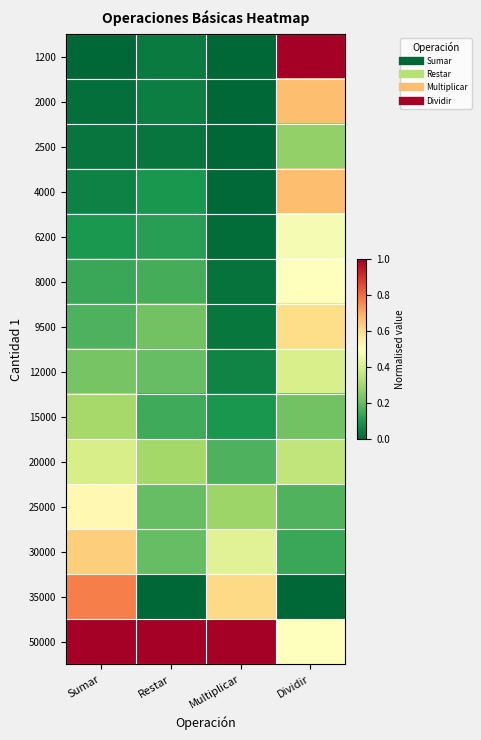

What is the maximum value shown in the chart?

1.0